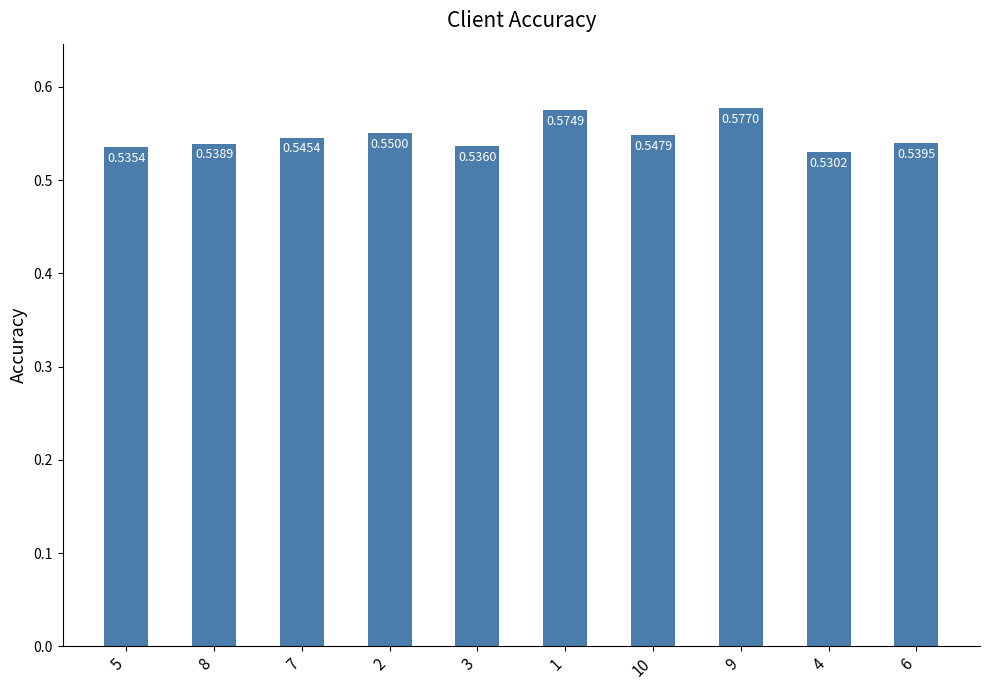

What is the sum of the values at 2 and 7?

1.1